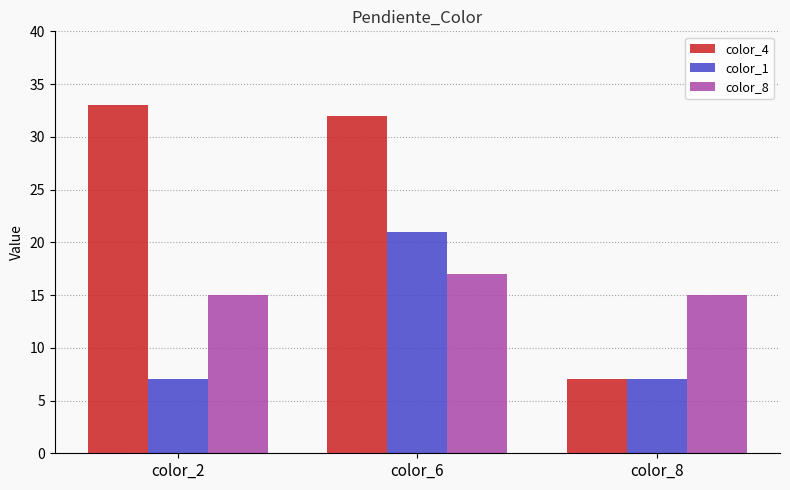

List the labels in order of color_4 value, smallest first.

color_8, color_6, color_2